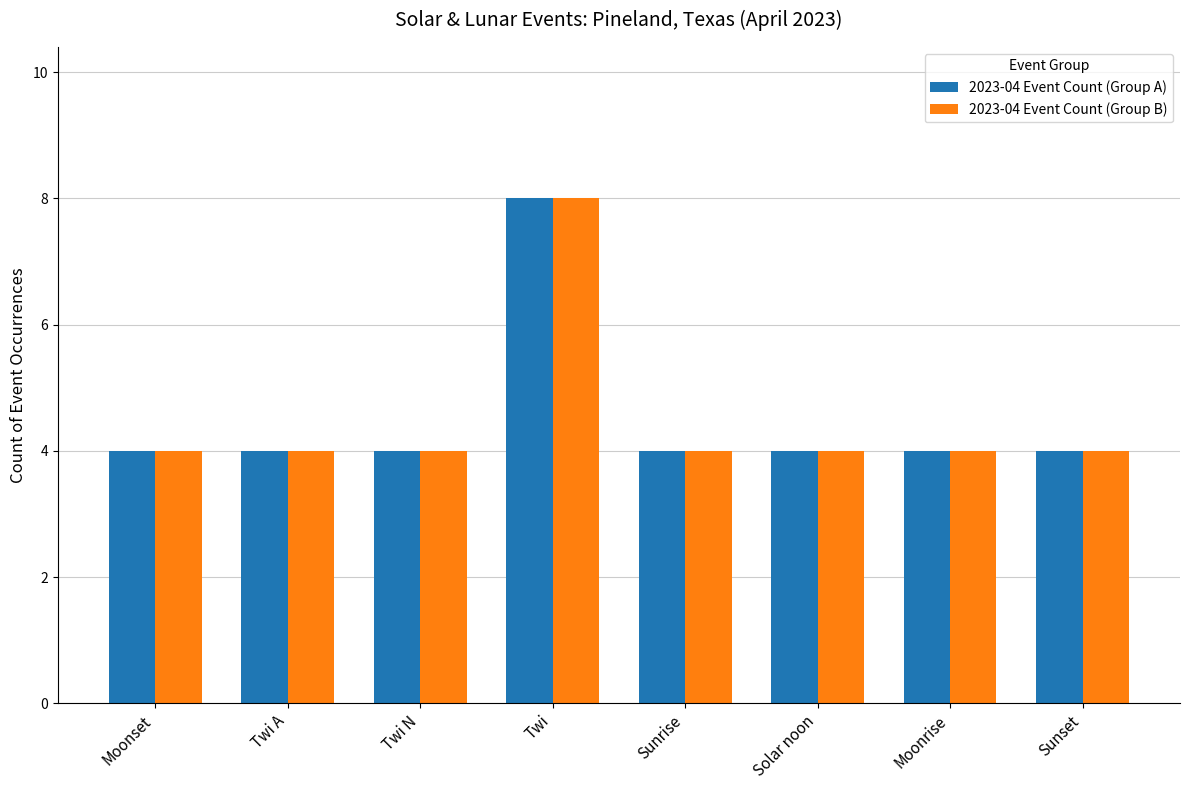

Does the chart contain any negative values?

No